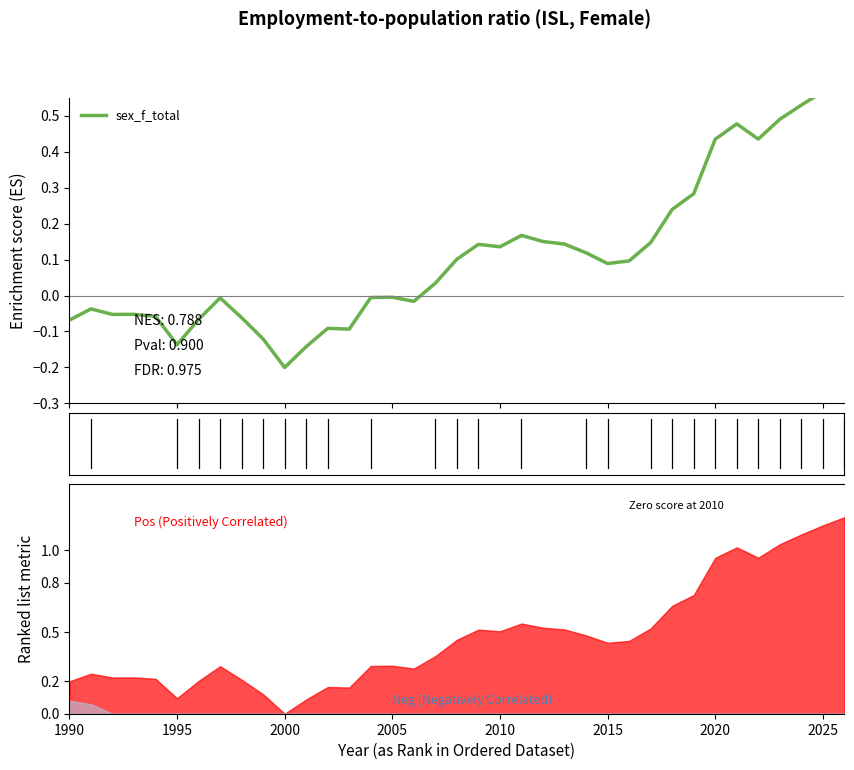

What is the sum of all values?

4.2